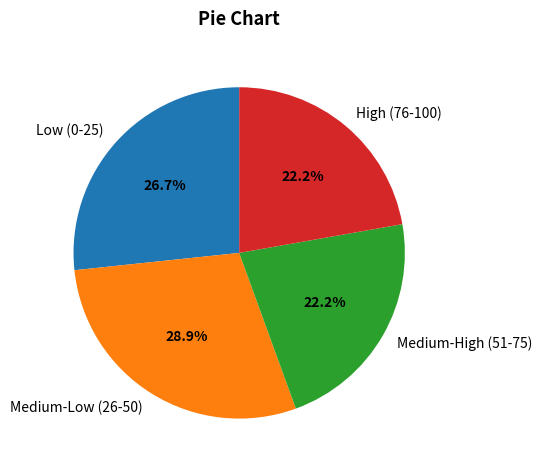

Which has a higher value, High (76-100) or Low (0-25)?

Low (0-25)